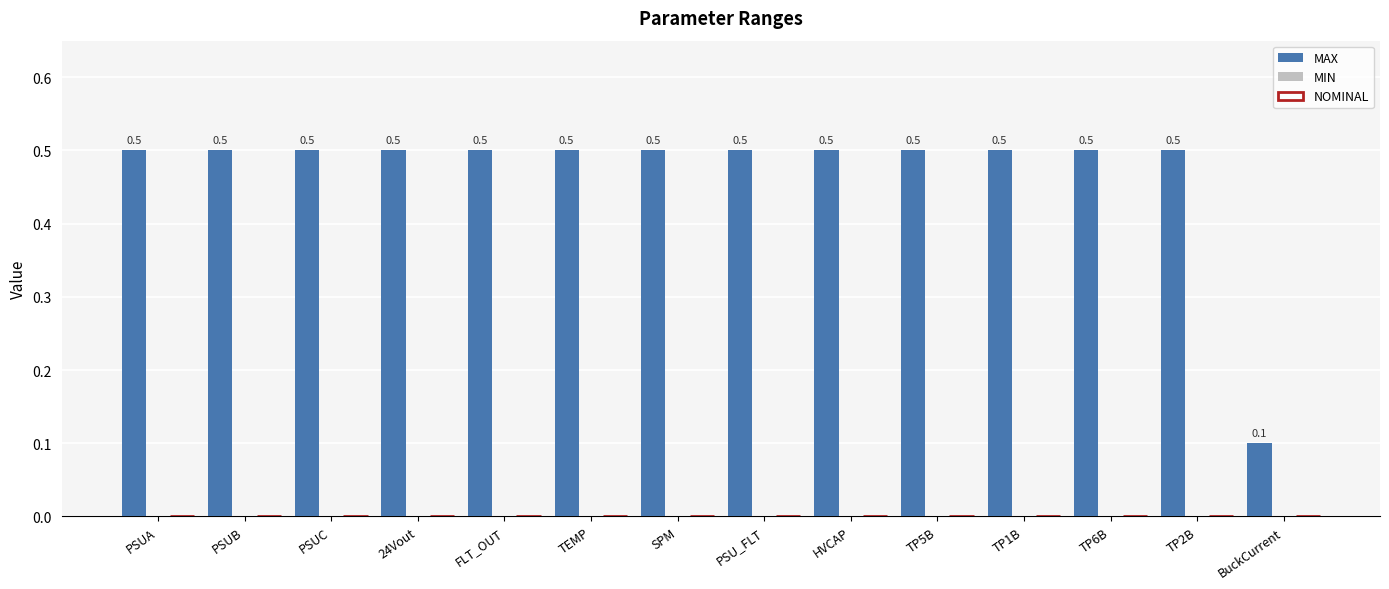

Does the chart contain stacked bars?

No